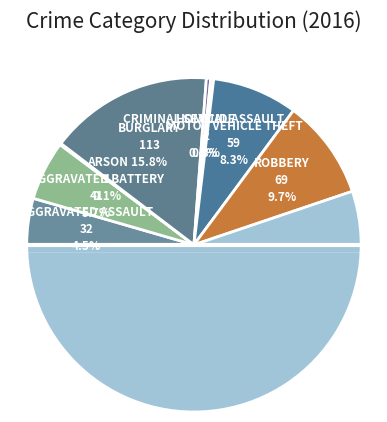

To the nearest percent, what is the difference between the Theft and Motor Vehicle Theft slice percentages?

47%